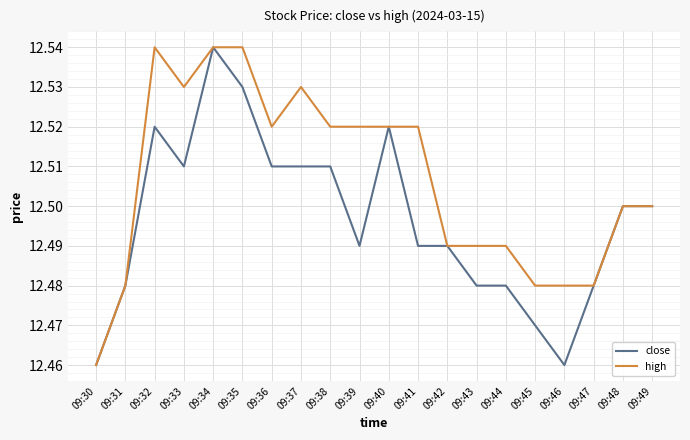

Rank the series by their average value, from lowest to highest.

close, high